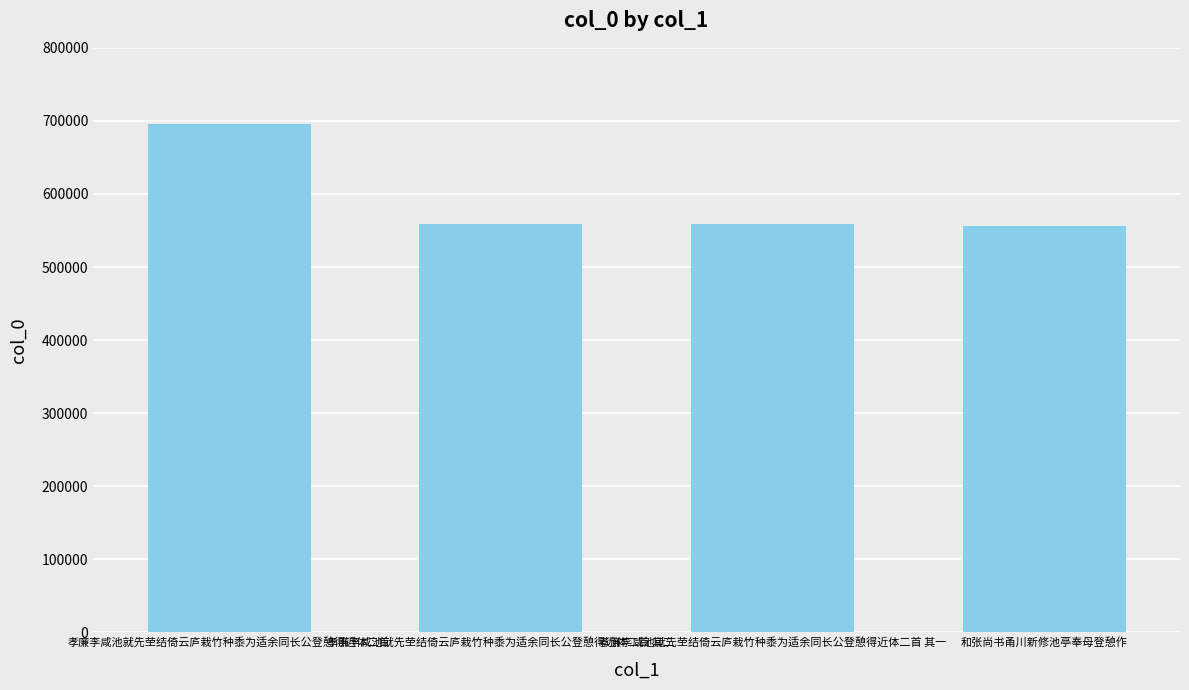

Approximately how many times larger is the value at 孝廉李咸池就先茔结倚云庐栽竹种黍为适余同长公登憩得近体二首 其一 compared to 孝廉李咸池就先茔结倚云庐栽竹种黍为适余同长公登憩得近体二首 其二?

1.0